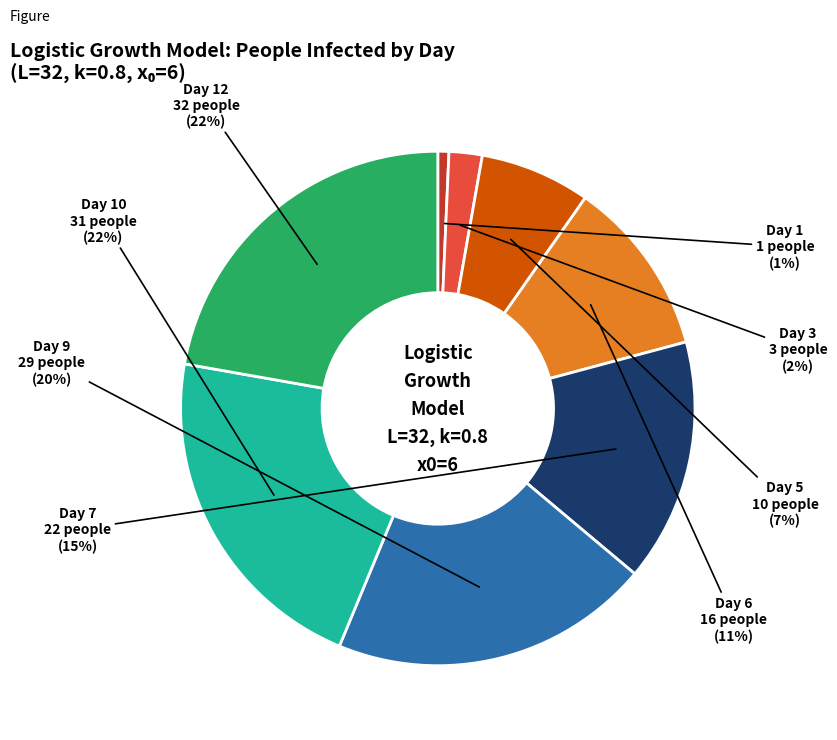

To the nearest percent, what portion does Day 5 represent?

7%